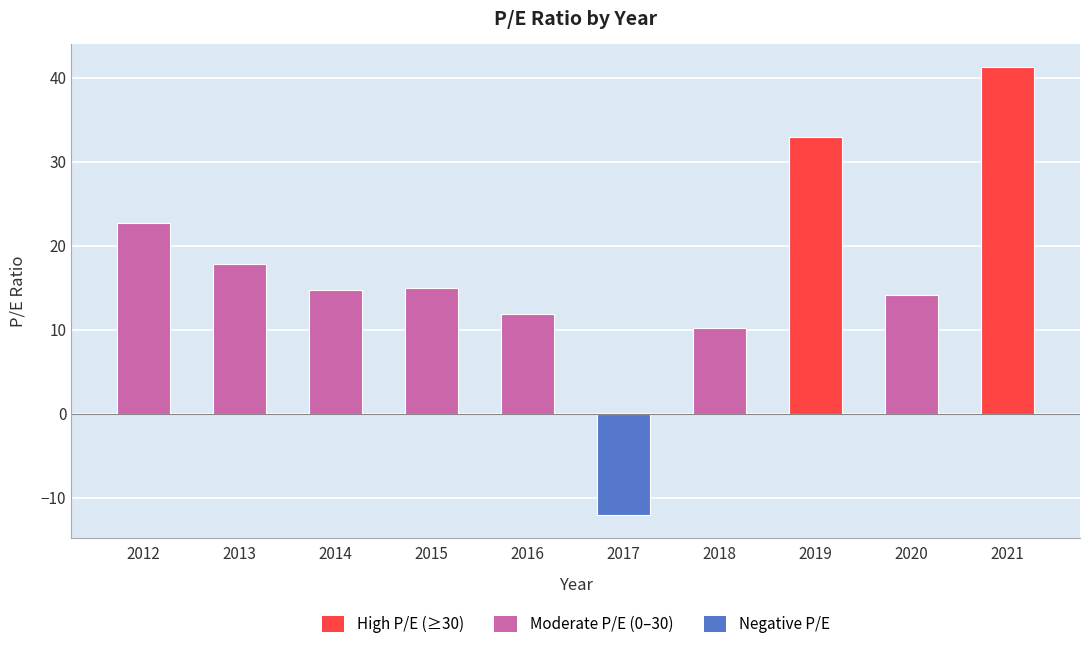

What is the value of the 1st bar from the left?

22.7